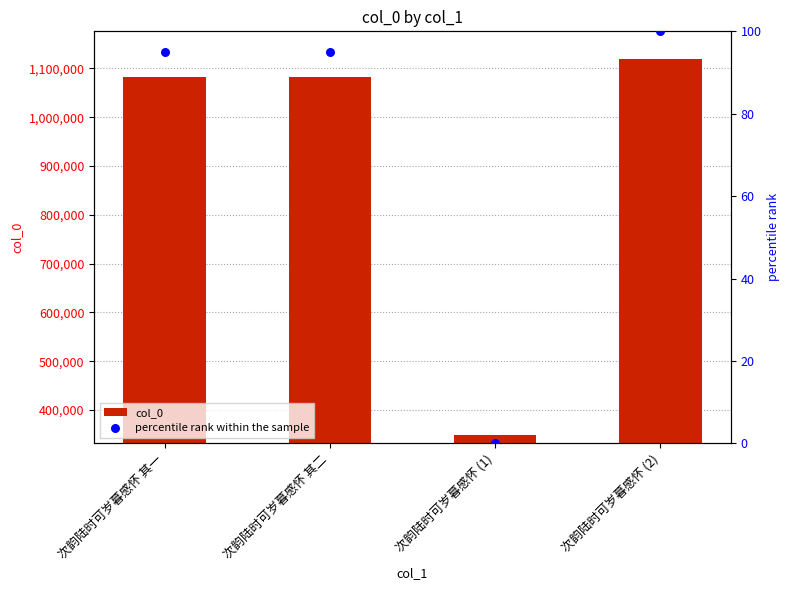

What is the total value across all series at 次韵陆时可岁暮感怀 其一?

1081408.0